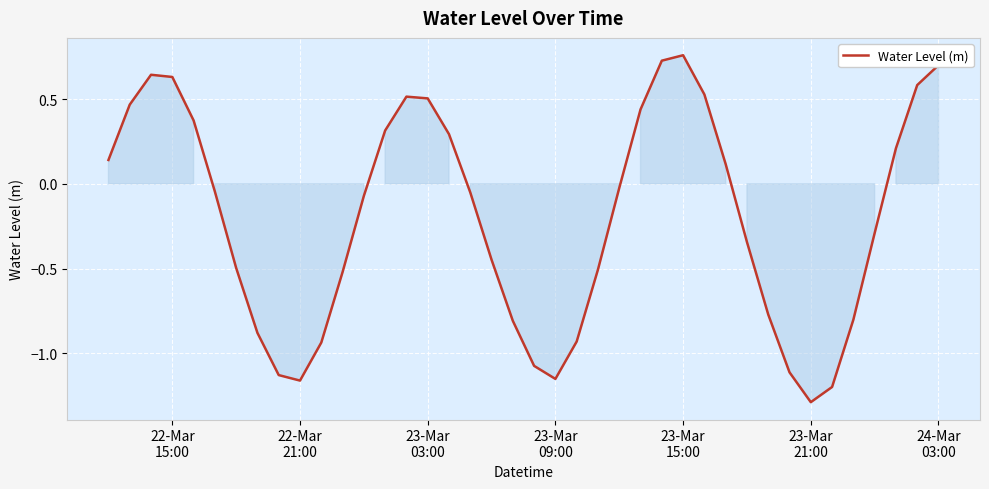

What is the difference between the maximum and minimum values?

2.0